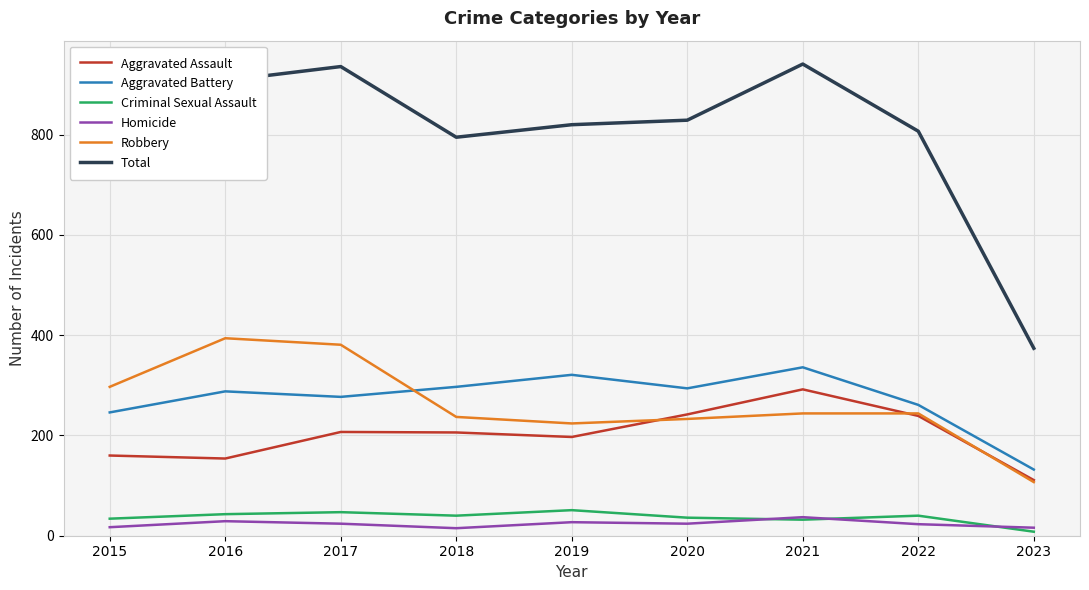

The value of Aggravated Battery at 2020 is 294. True or false?

True